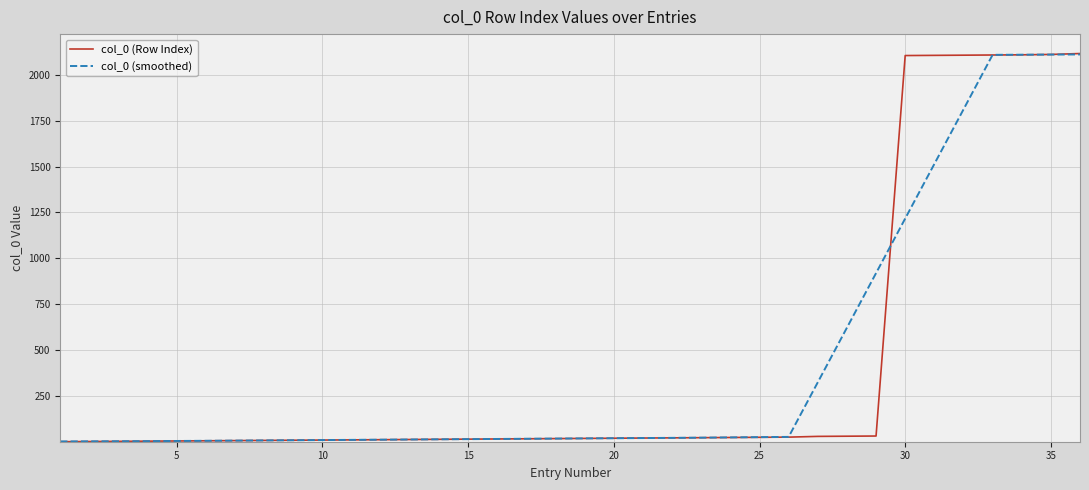

Which series has the largest range (max minus min)?

col_0 (Row Index)